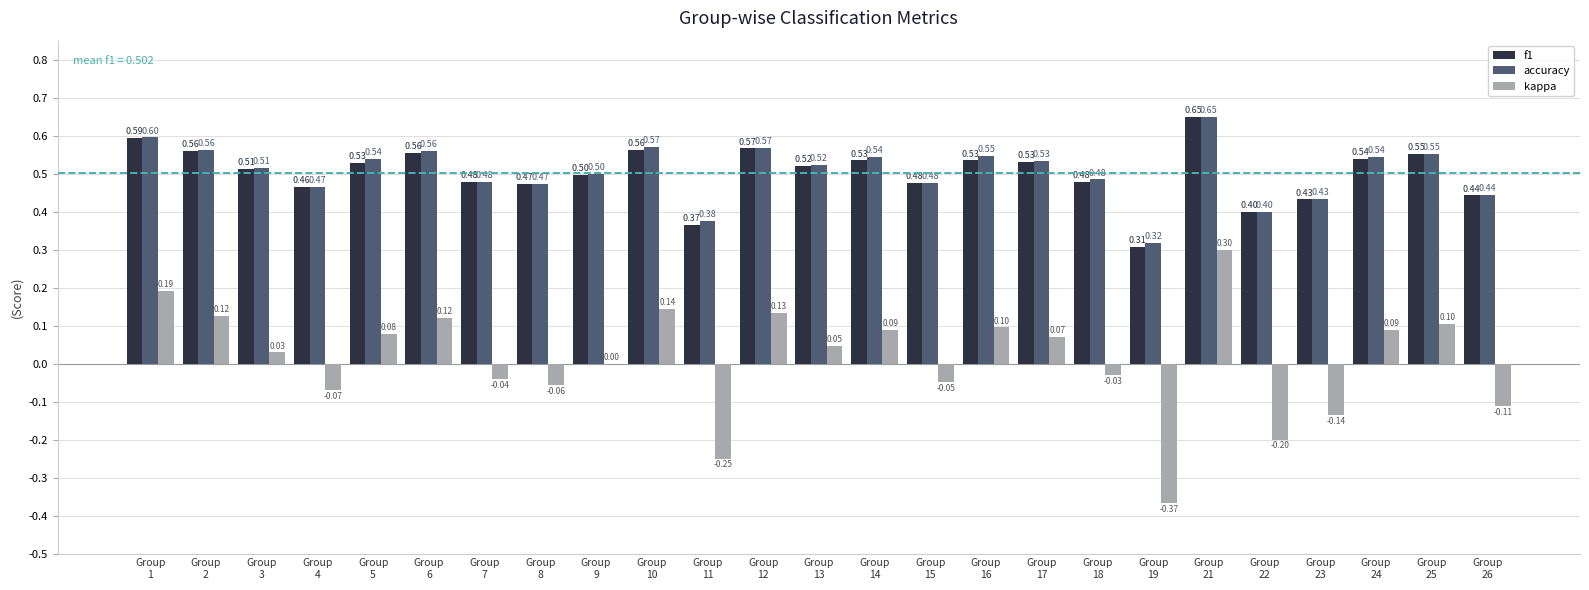

How many series are shown in this chart?

3